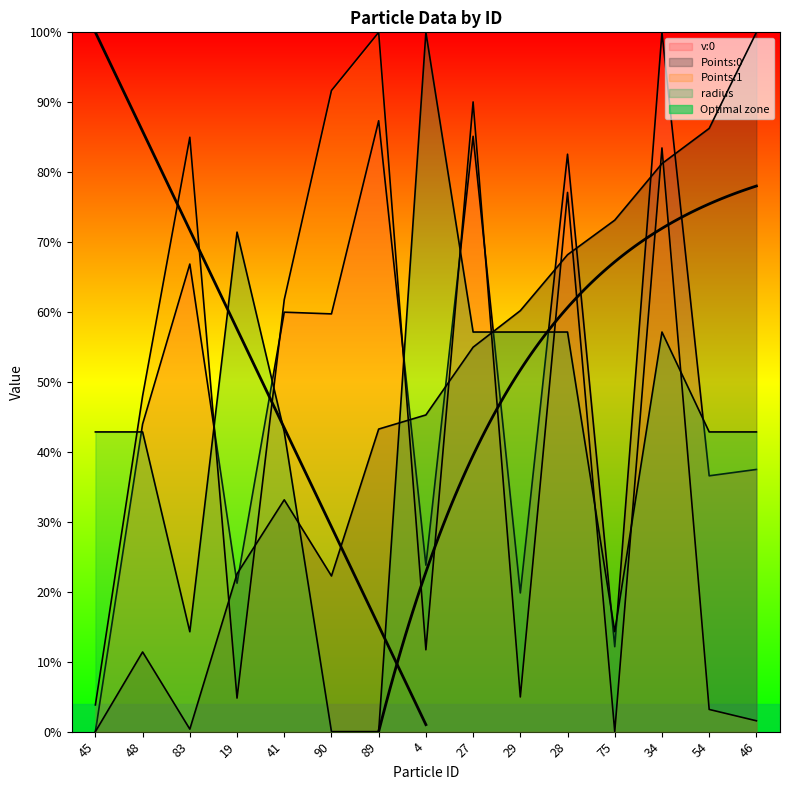

What is the difference between the highest and lowest values at 34?

0.4